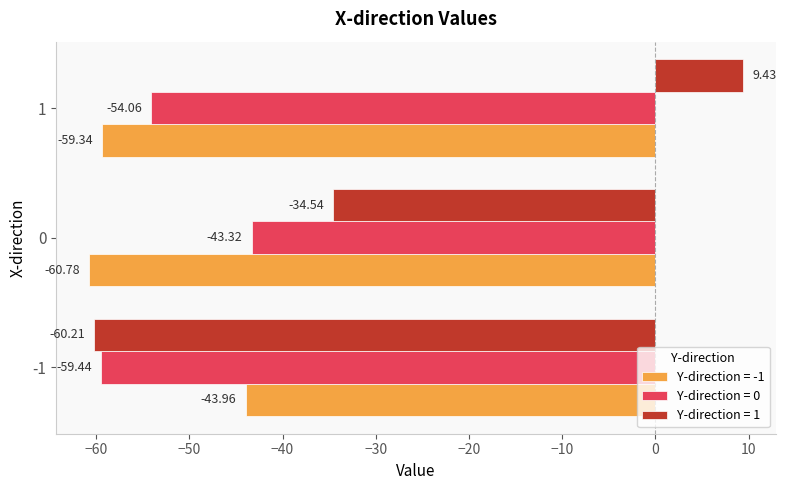

What is the total value across all series at -1?

-163.6